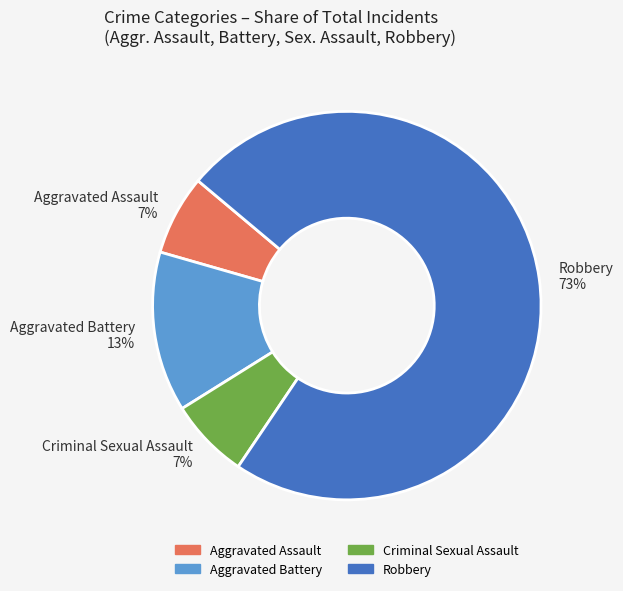

Combined, do Aggravated Battery and Robbery account for over 50%?

Yes